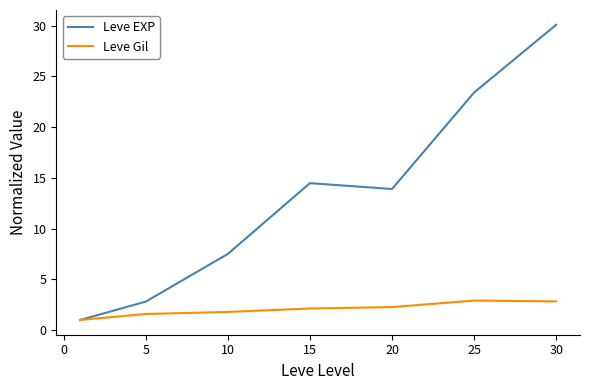

Which series has the largest total across all categories?

Leve EXP